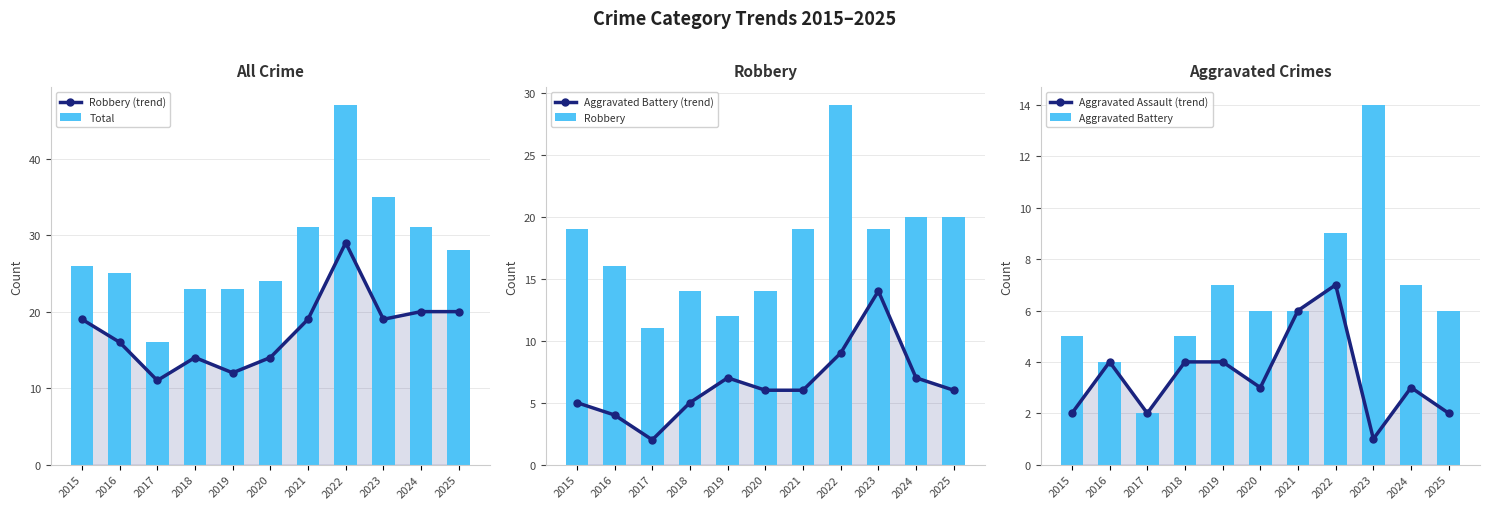

What are all the series names shown in the legend?

Robbery (trend), Total, Aggravated Battery (trend), Robbery, Aggravated Assault (trend), Aggravated Battery